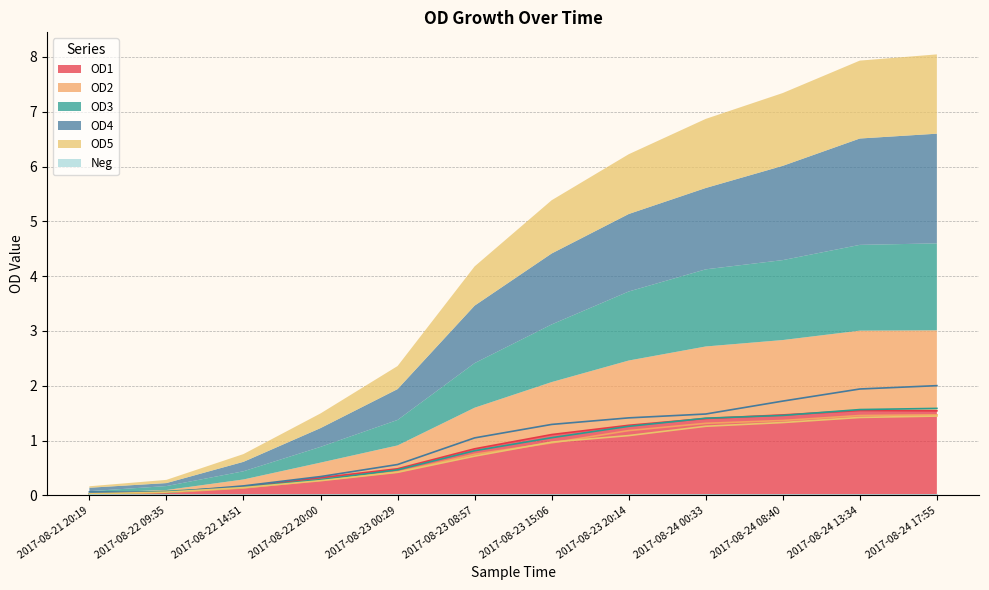

Which series has the largest range (max minus min)?

OD4